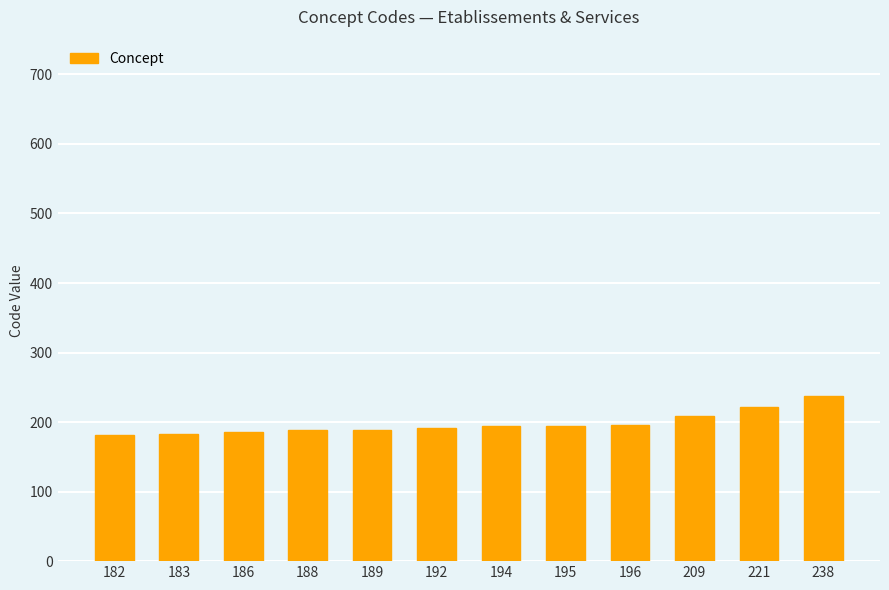

Which label corresponds to the largest value in the chart?

238